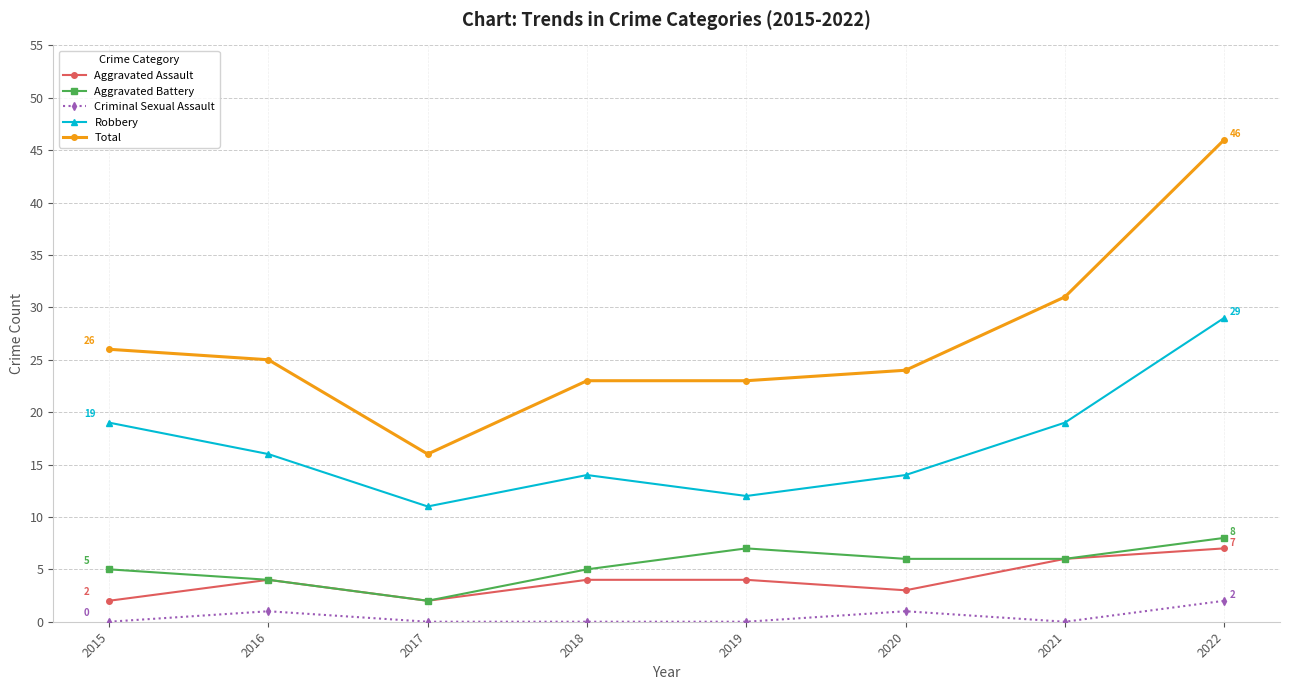

What is the value of the Aggravated Assault point at the 6th from the left?

3